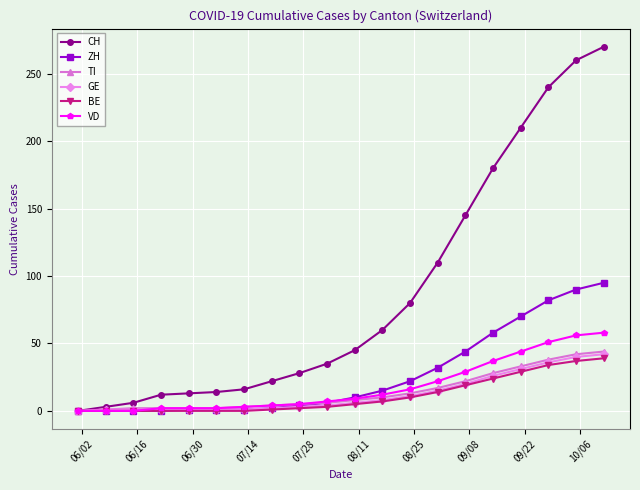

Which series has the largest range (max minus min)?

CH